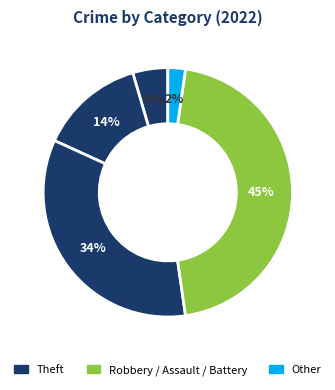

How many segments does this pie chart have?

5